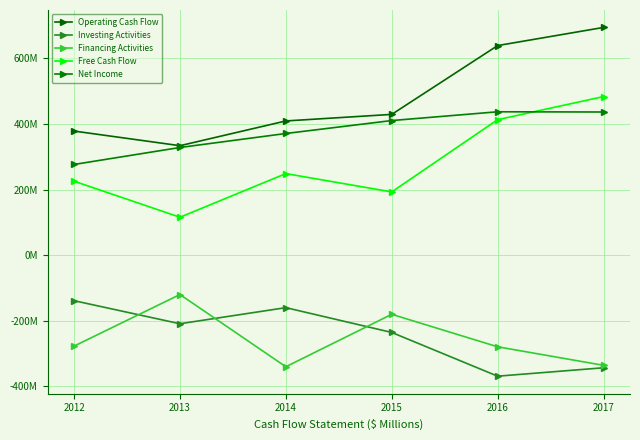

What value does the Financing Activities series have at 2014, to the nearest 50?

-340505000